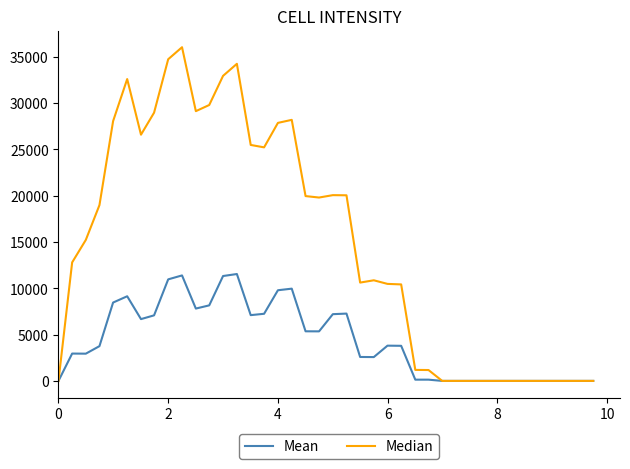

List the series in order of their peak value, lowest first.

Mean, Median